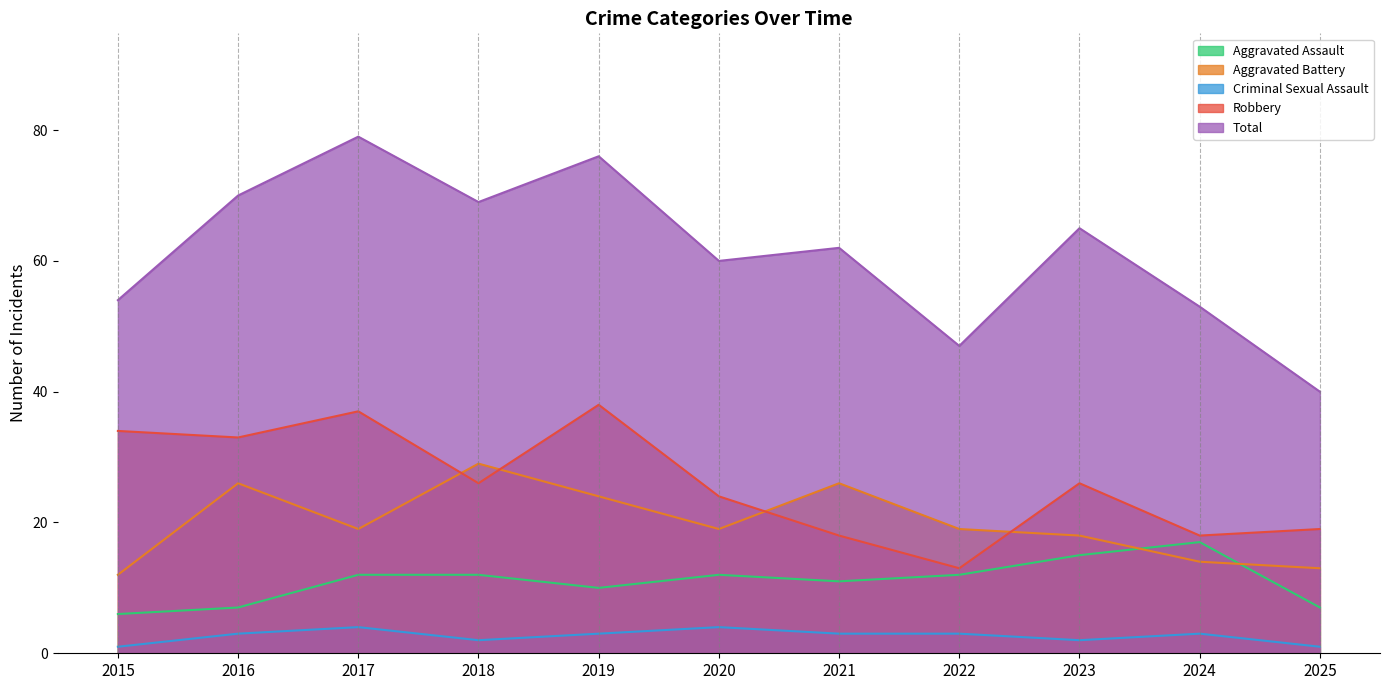

Reading left to right, transcribe all the data shown in this chart.

Aggravated Assault: 6	7	12	12	10	12	11	12	15	17	7
Aggravated Battery: 12	26	19	29	24	19	26	19	18	14	13
Criminal Sexual Assault: 1	3	4	2	3	4	3	3	2	3	1
Robbery: 34	33	37	26	38	24	18	13	26	18	19
Total: 54	70	79	69	76	60	62	47	65	53	40